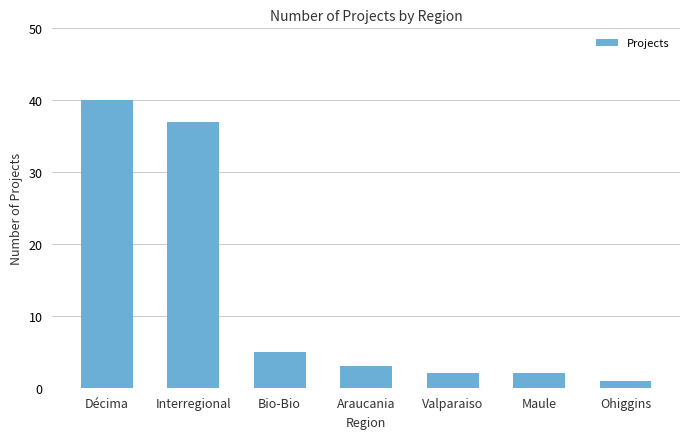

Is it true that the value at Ohiggins is 1?

True